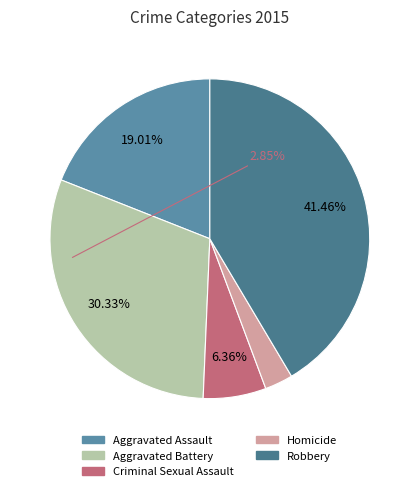

Rank the categories by value from lowest to highest.

Homicide, Criminal Sexual Assault, Aggravated Assault, Aggravated Battery, Robbery